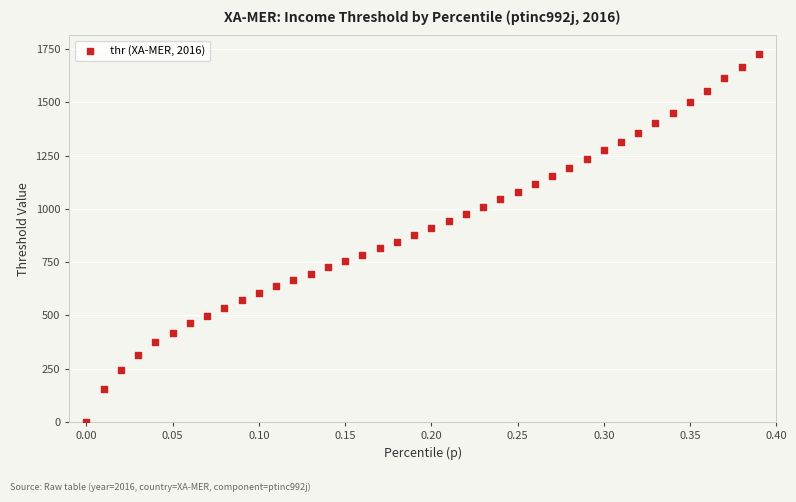

What is the range of X values (max minus min)?

0.4